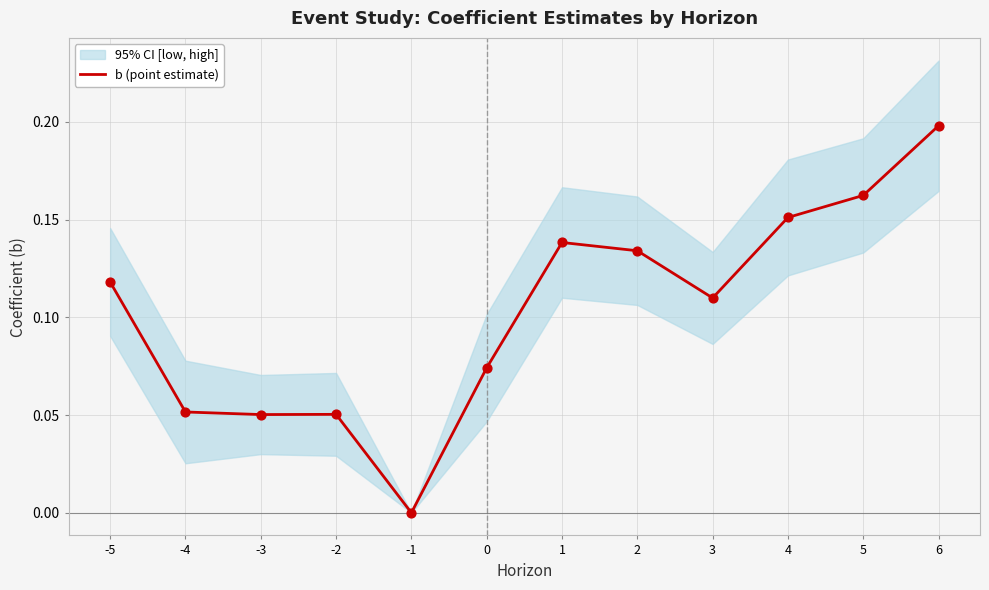

What is the change in value from -4 to -1?

-0.1